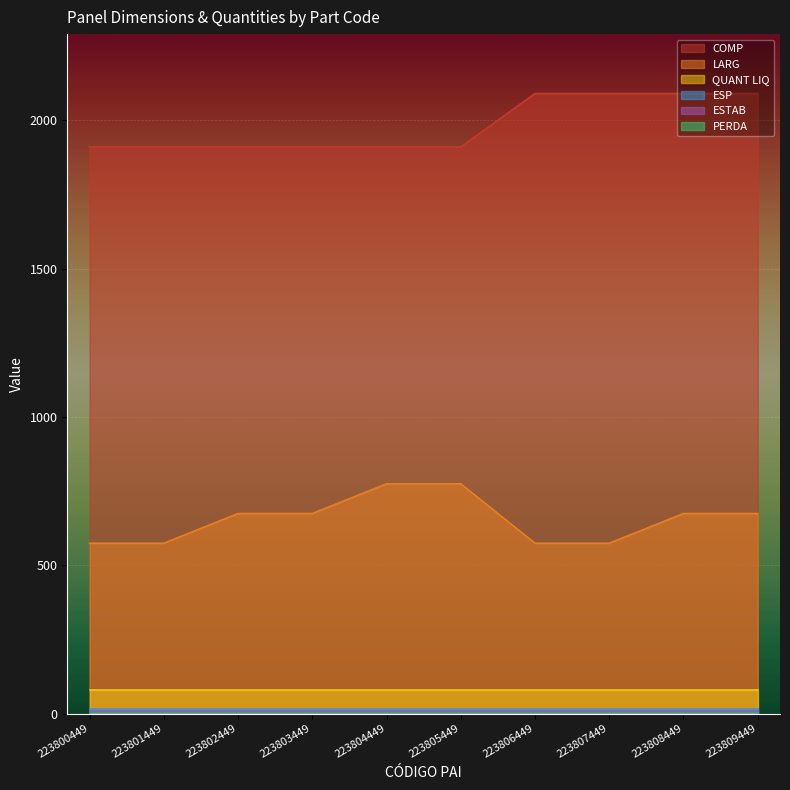

True or false: LARG and QUANT LIQ cross at least once.

False